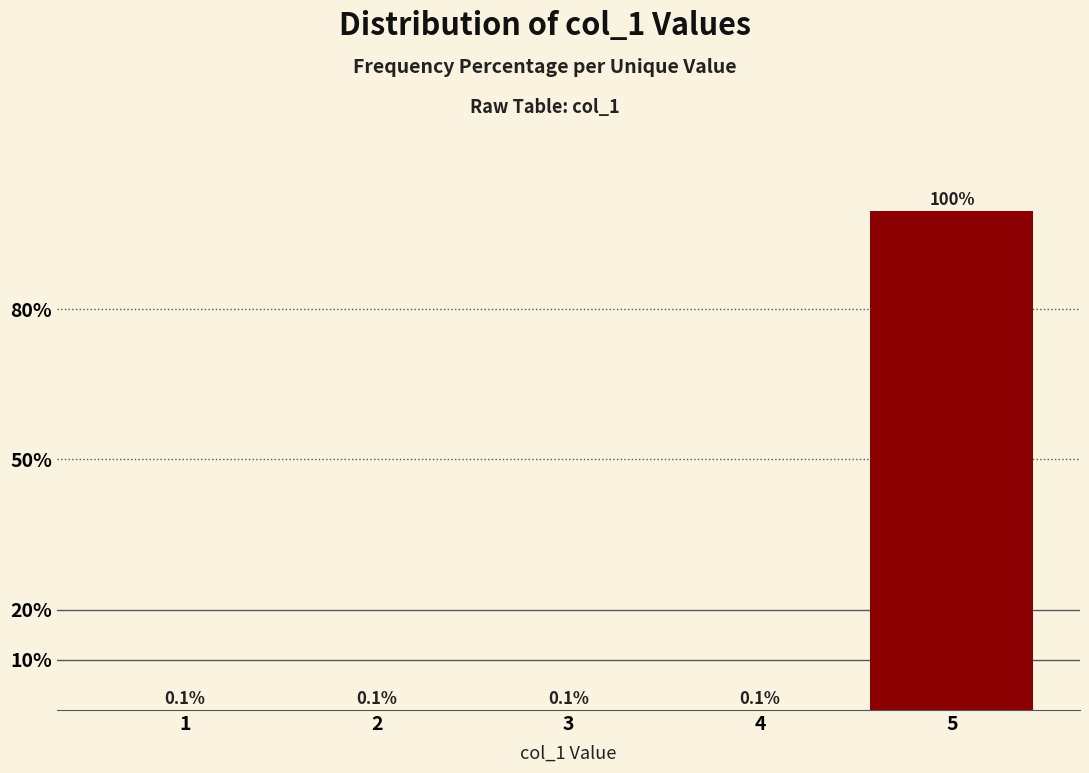

Reading left to right, list all the values displayed in this chart.

1=0.1	2=0.1	3=0.1	4=0.1	5=99.6